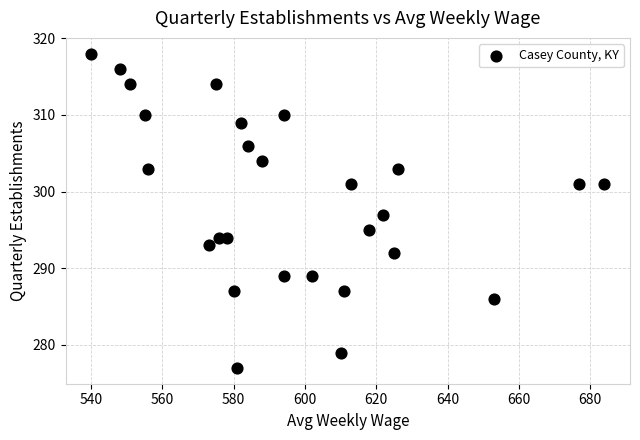

What is the range of X values (max minus min)?

144